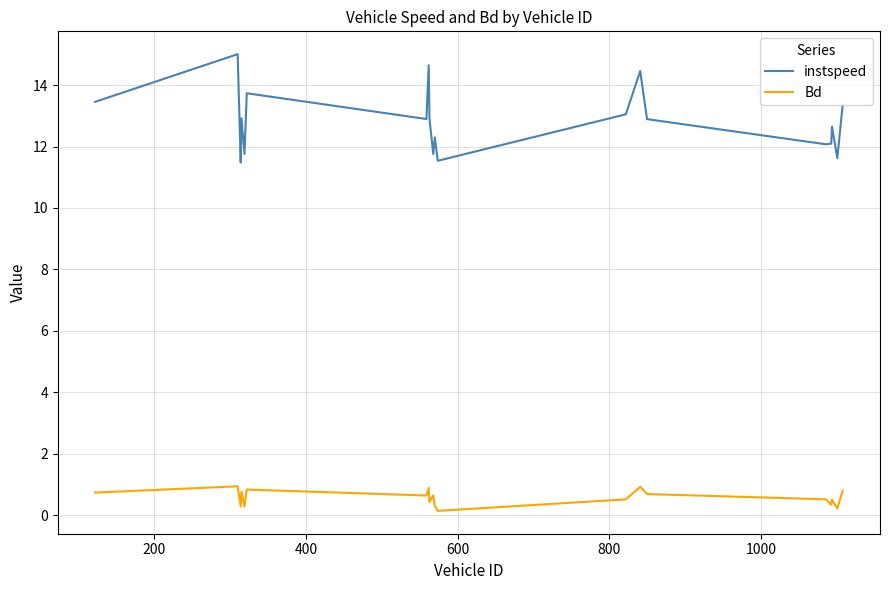

What is the difference between the maximum and minimum values in the instspeed series?

3.5